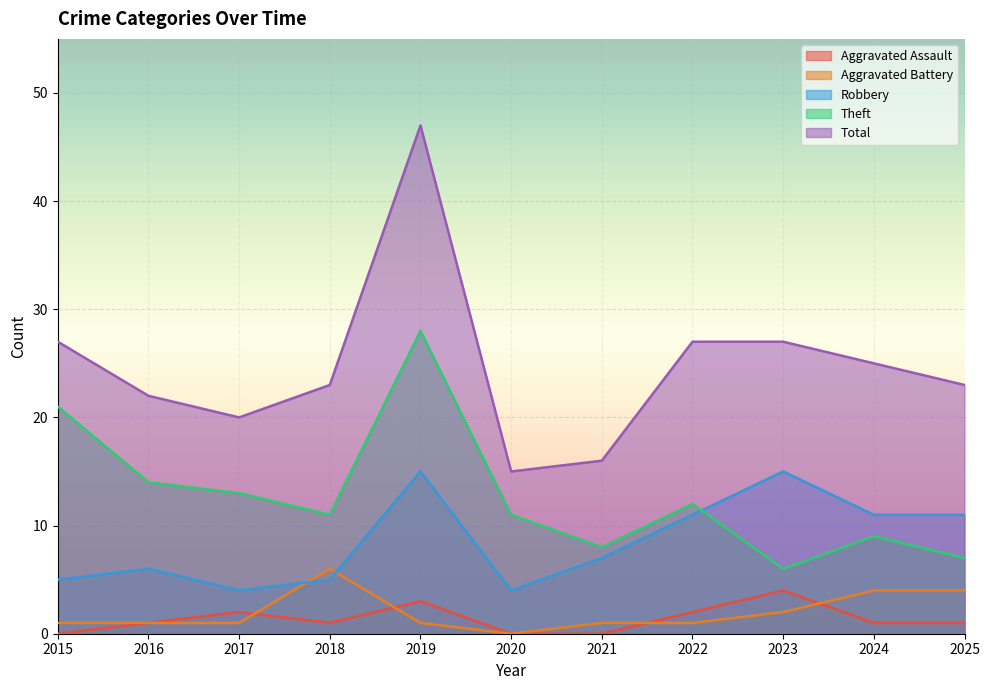

Reading right to left, what are all the values shown in this chart?

Aggravated Assault: 1	1	4	2	0	0	3	1	2	1	0
Aggravated Battery: 4	4	2	1	1	0	1	6	1	1	1
Robbery: 11	11	15	11	7	4	15	5	4	6	5
Theft: 7	9	6	12	8	11	28	11	13	14	21
Total: 23	25	27	27	16	15	47	23	20	22	27